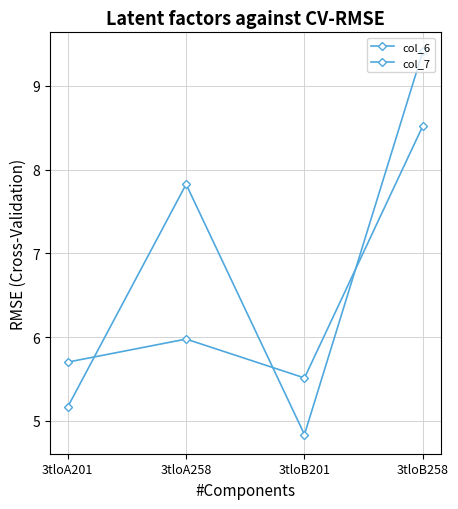

Which series ends up on top after the final intersection of col_6 and col_7?

col_6